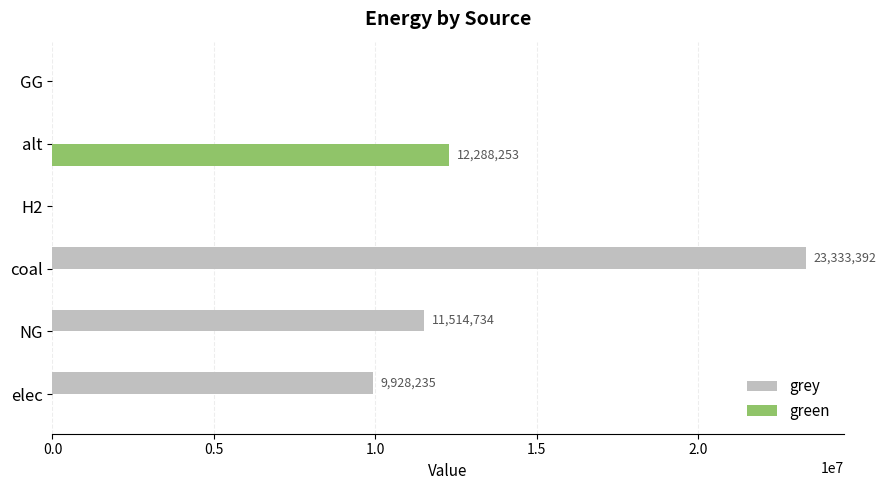

Where is grey nearest to the value 11666696?

NG